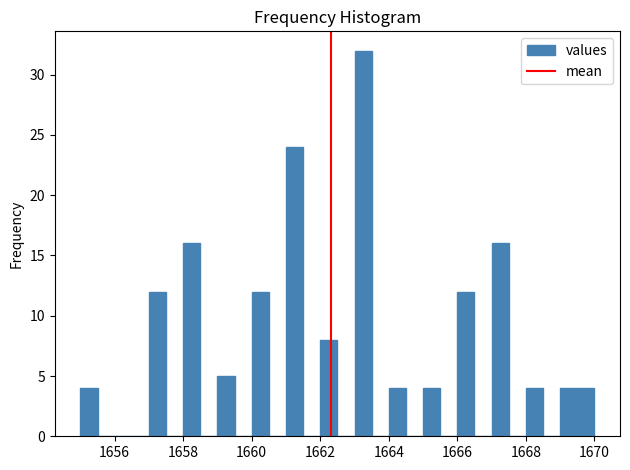

Around what value on the x-axis is the tallest bar? Give the approximate position of its centre, as read against the axis.

1663.2